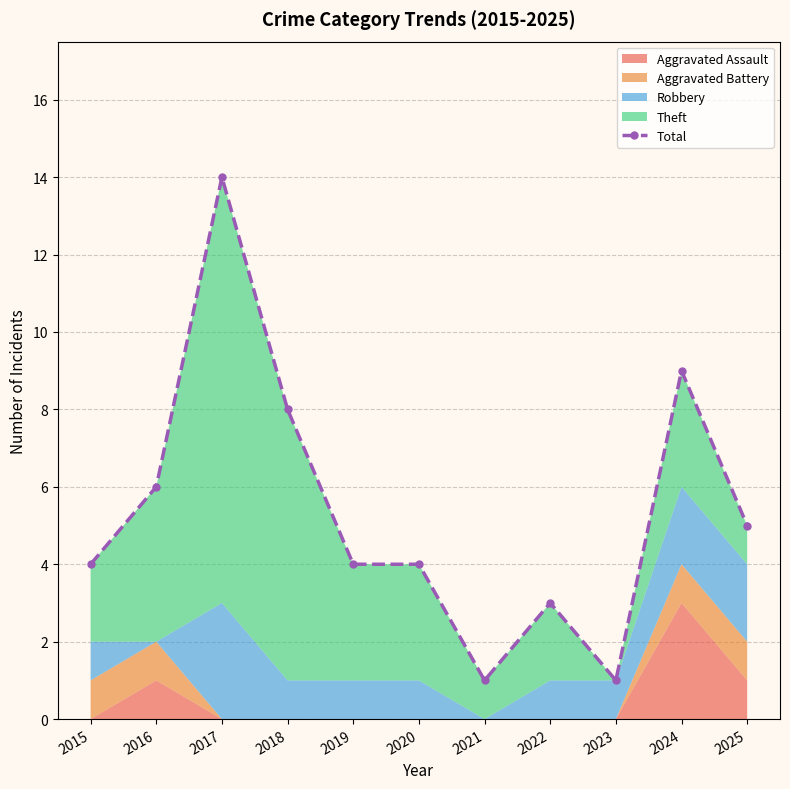

Approximately how many times larger is the value at 2019 compared to 2022?

1.3